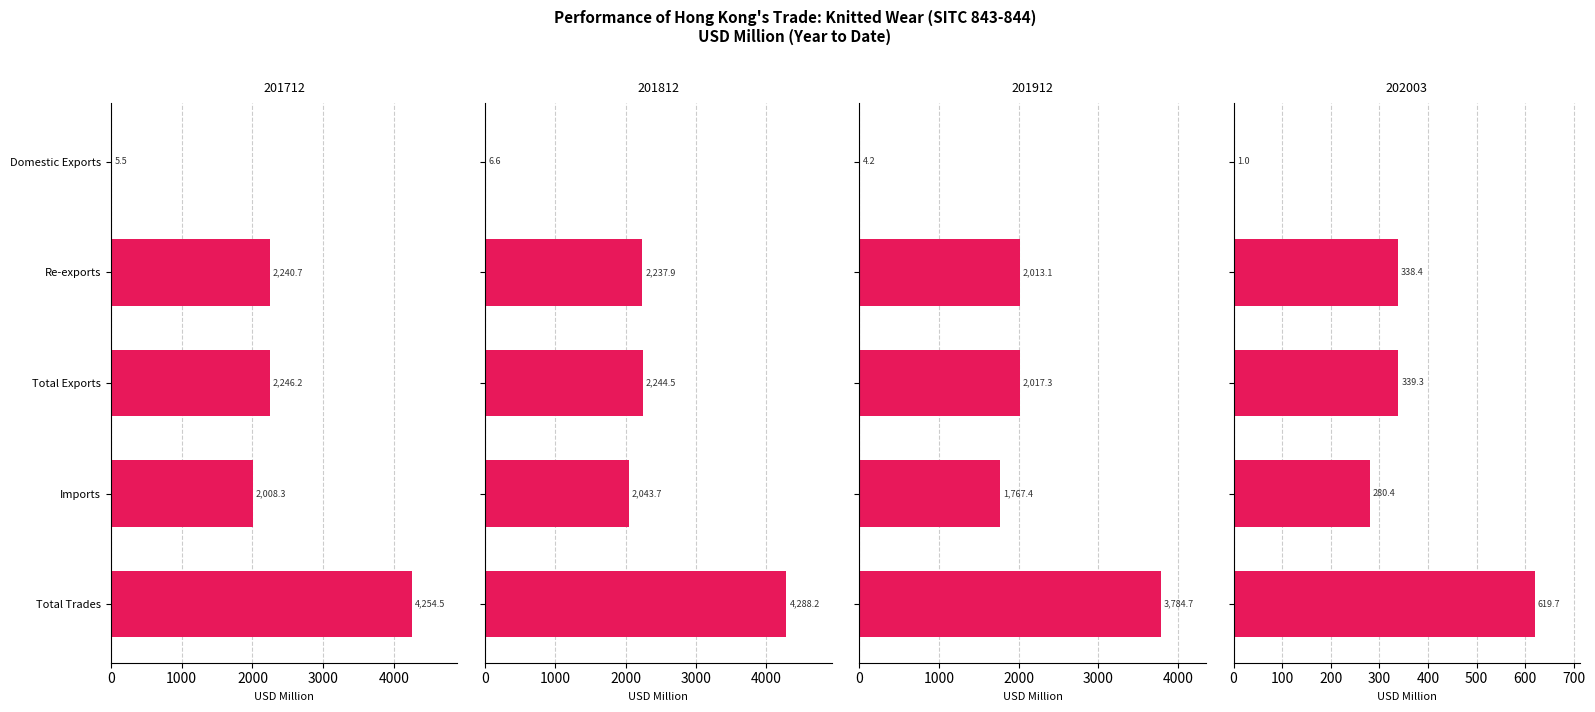

Reading left to right, list all the values displayed in this chart.

201712: 5.5	2240.7	2246.2	2008.3	4254.5
201812: 6.6	2237.9	2244.5	2043.7	4288.2
201912: 4.2	2013.1	2017.3	1767.4	3784.7
202003: 1.0	338.4	339.3	280.4	619.7